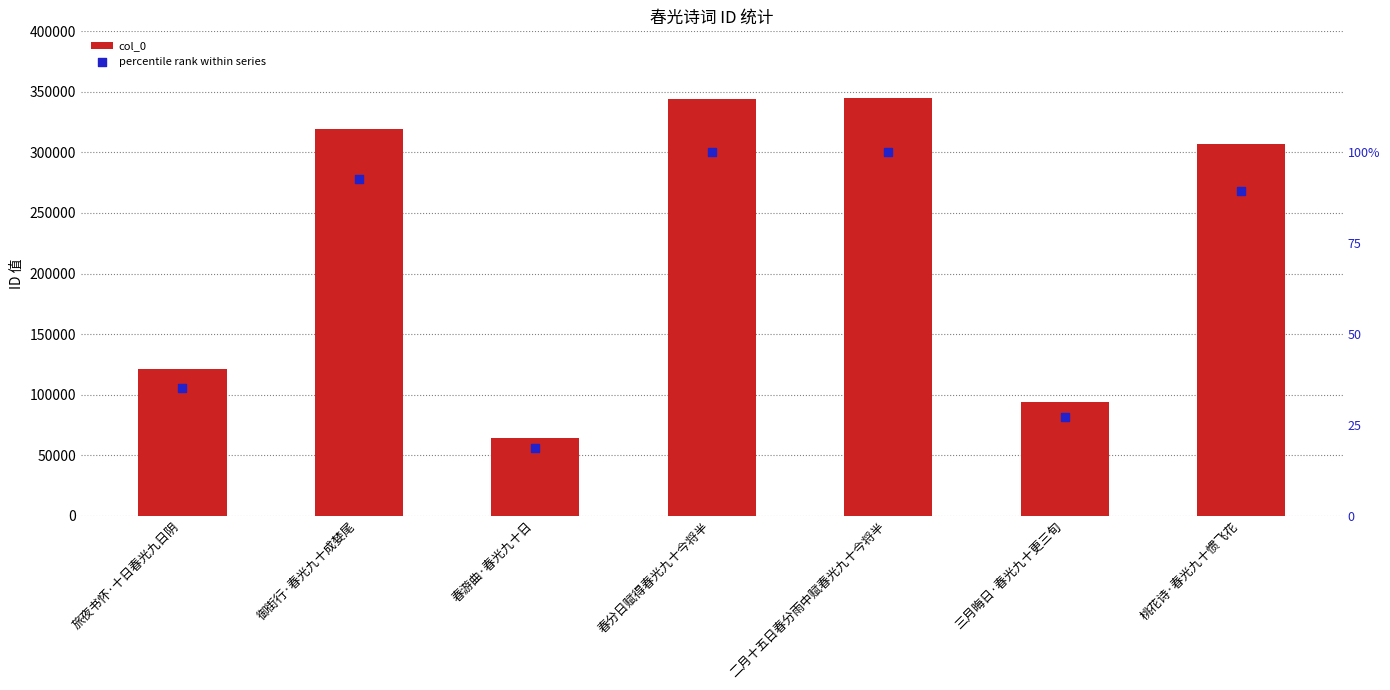

What is the total value across all series at 桃花诗·春光九十惯飞花?

307374.1